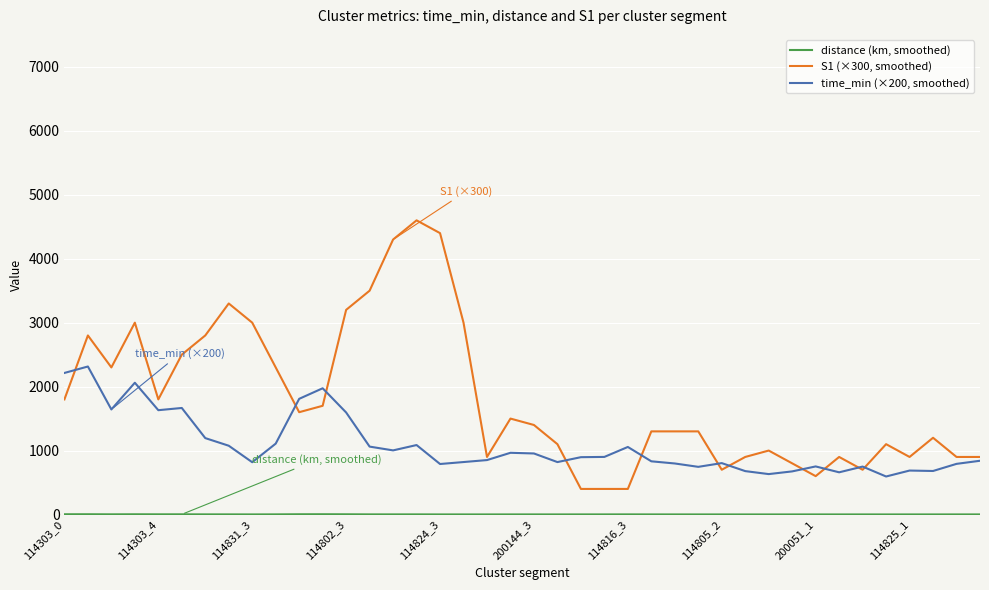

Which series has the largest range (max minus min)?

S1 (×300, smoothed)